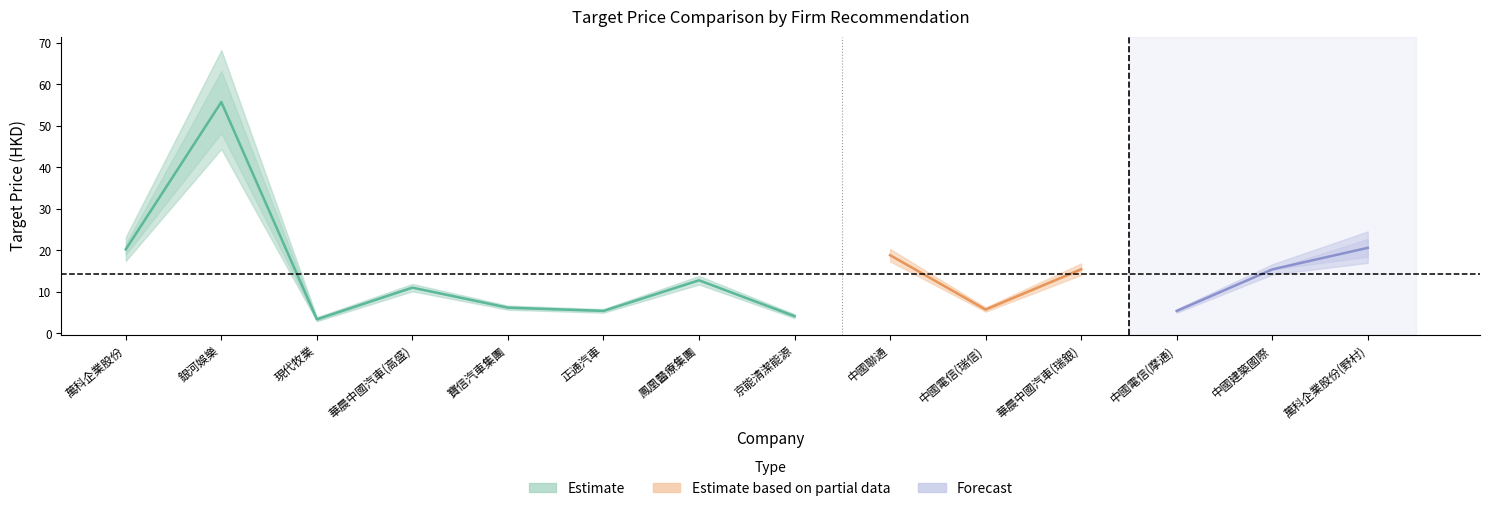

Which has a higher value, 寶信汽車集團 or 現代牧業?

寶信汽車集團